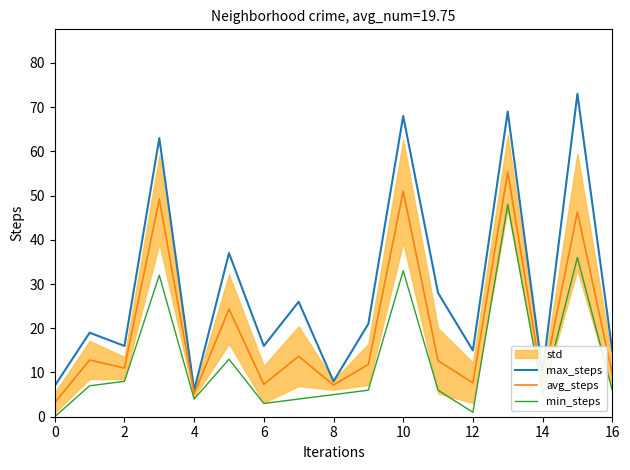

True or false: max_steps and avg_steps intersect in this chart.

False